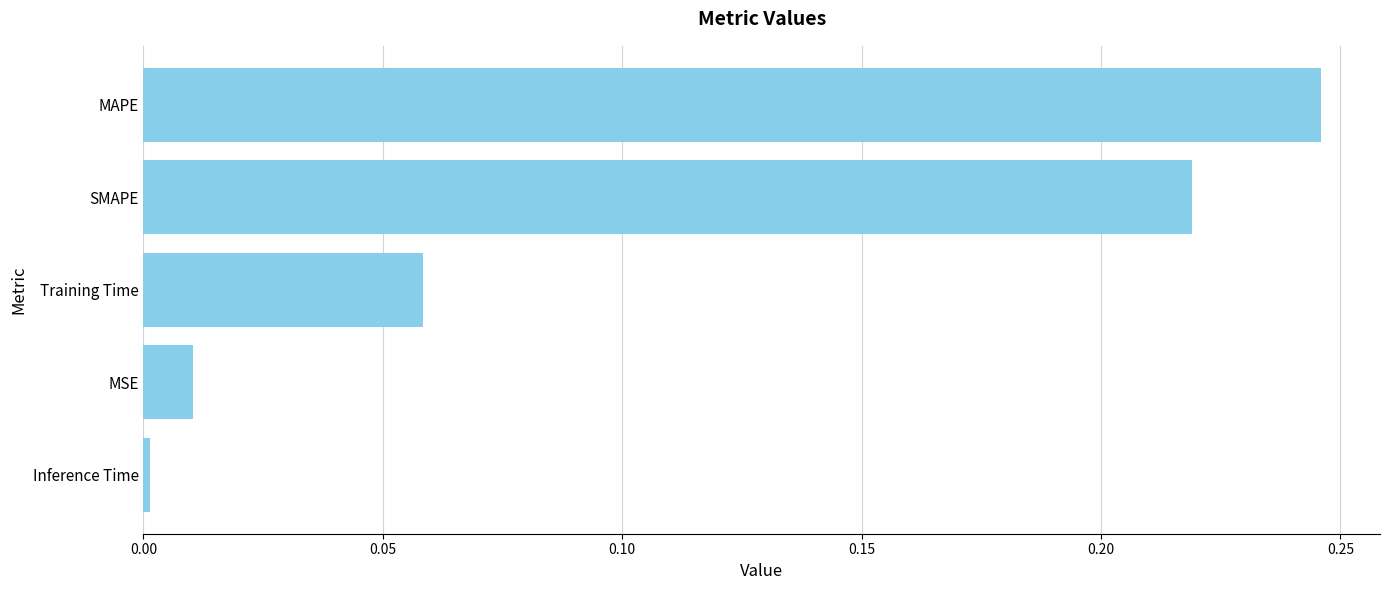

Which category has the lowest value across all series?

Inference Time